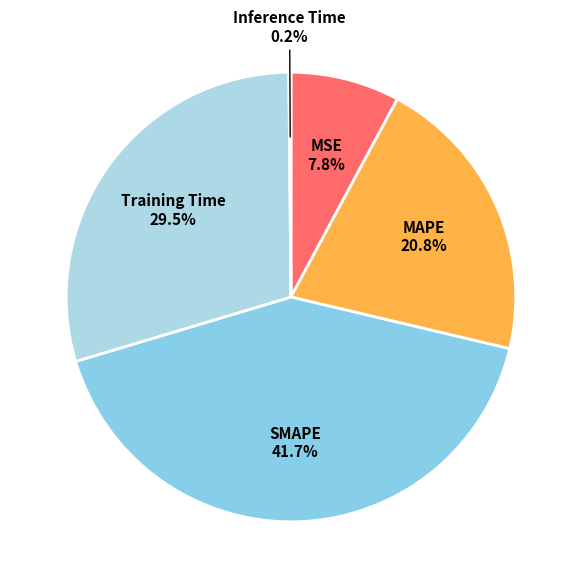

What is the largest slice in the pie chart?

SMAPE